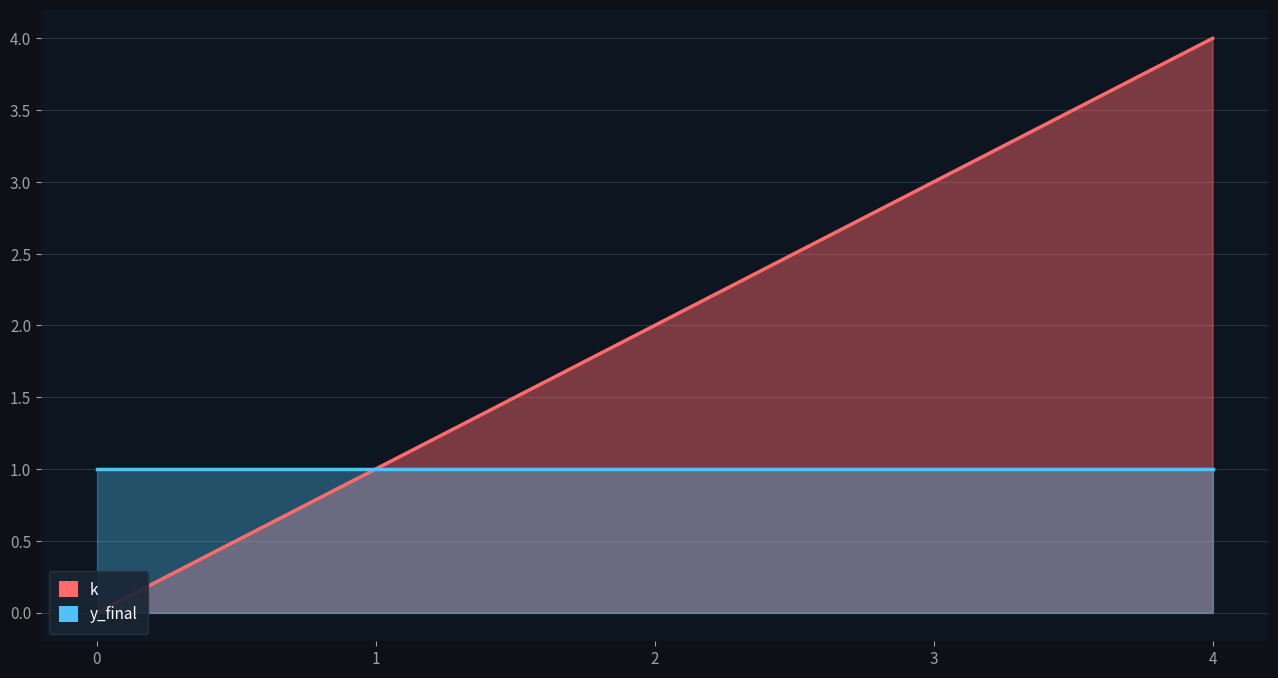

Reading left to right, what are all the values shown in this chart?

0	1	2	3	4